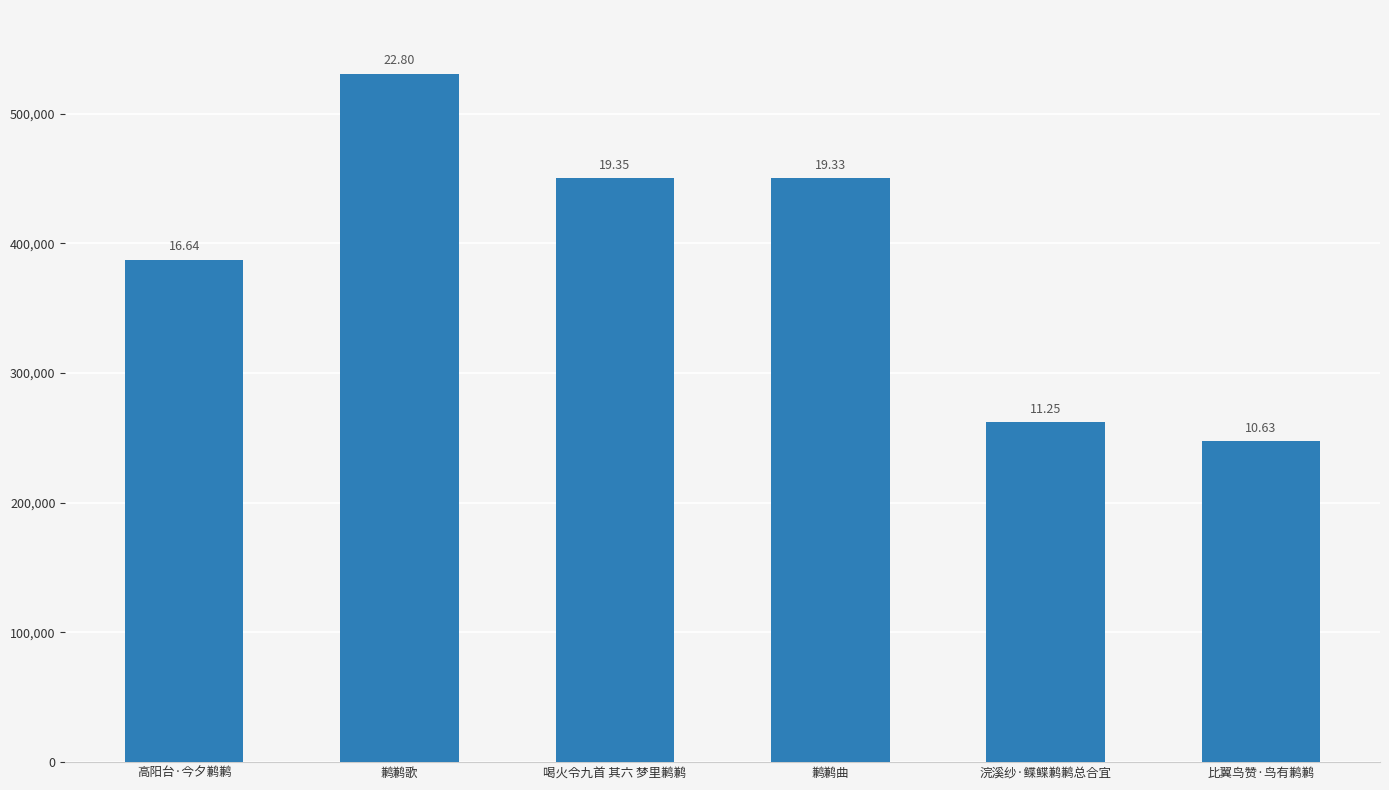

Which label corresponds to the largest value in the chart?

鹣鹣歌